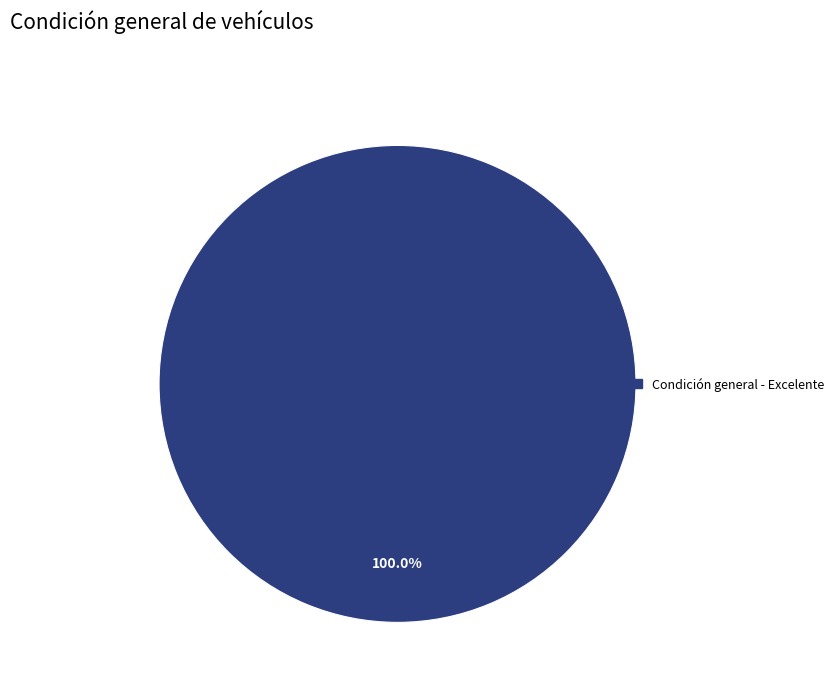

Is there any slice that represents more than half of the pie?

Yes